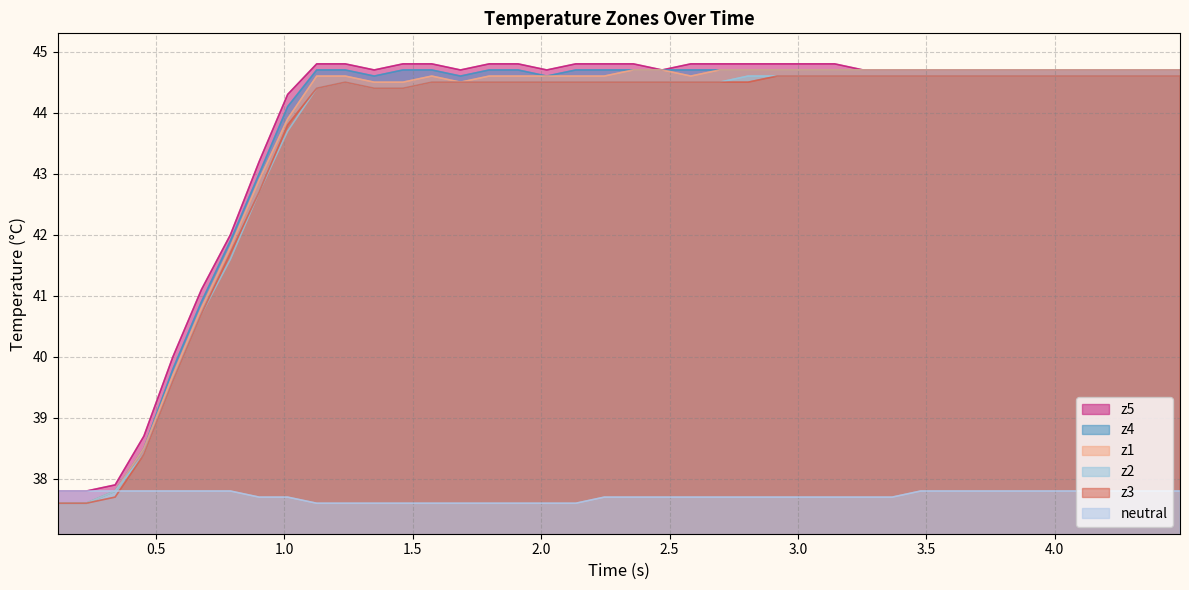

What are all the series names shown in the legend?

z5, z4, z1, z2, z3, neutral